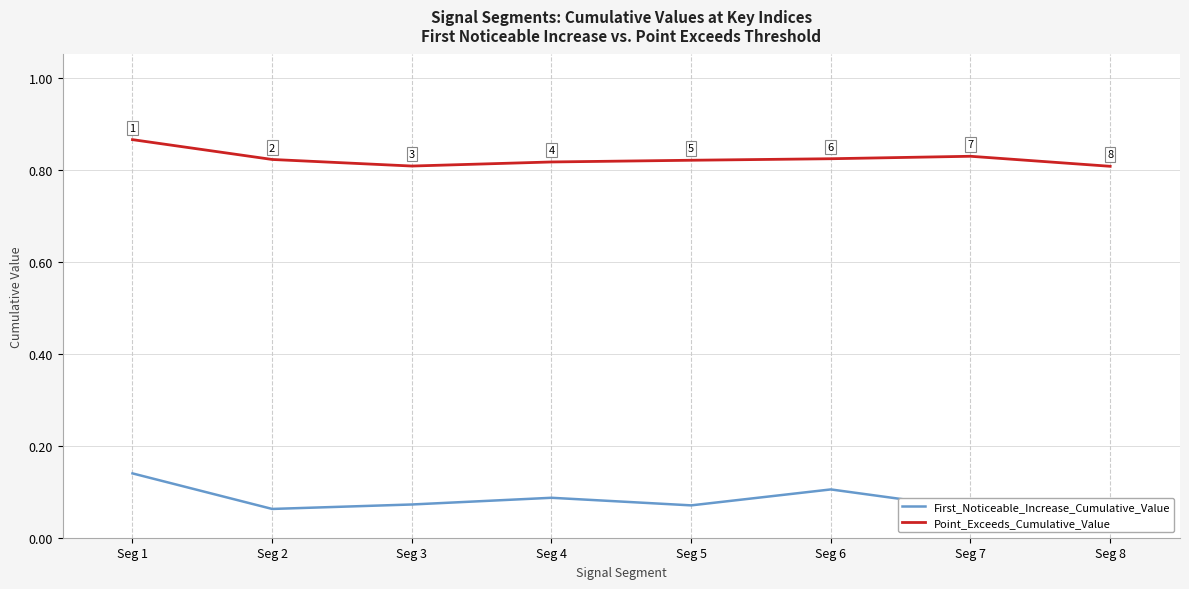

True or false: Point_Exceeds_Cumulative_Value and First_Noticeable_Increase_Cumulative_Value intersect in this chart.

False